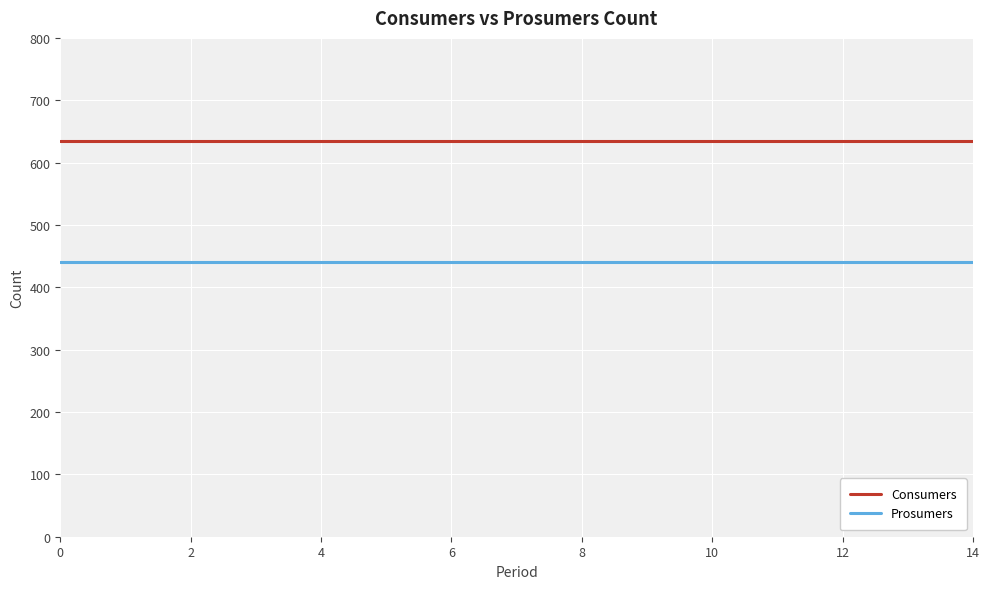

Rank the series by their maximum value, from highest to lowest.

Consumers, Prosumers